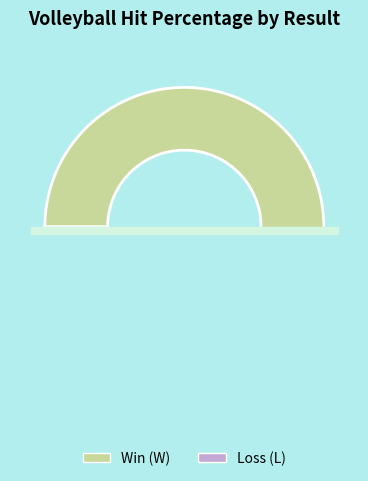

Count the number of slices in the pie.

2